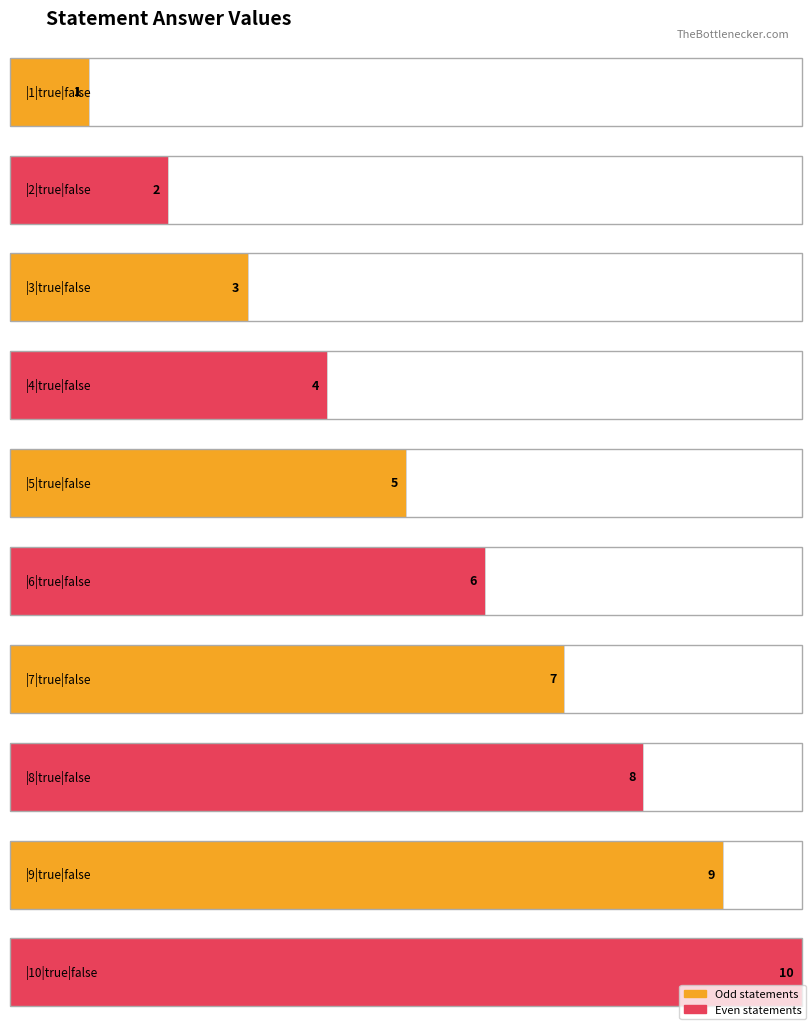

Reading left to right, list all the values displayed in this chart.

|1|true|false=1	|2|true|false=2	|3|true|false=3	|4|true|false=4	|5|true|false=5	|6|true|false=6	|7|true|false=7	|8|true|false=8	|9|true|false=9	|10|true|false=10